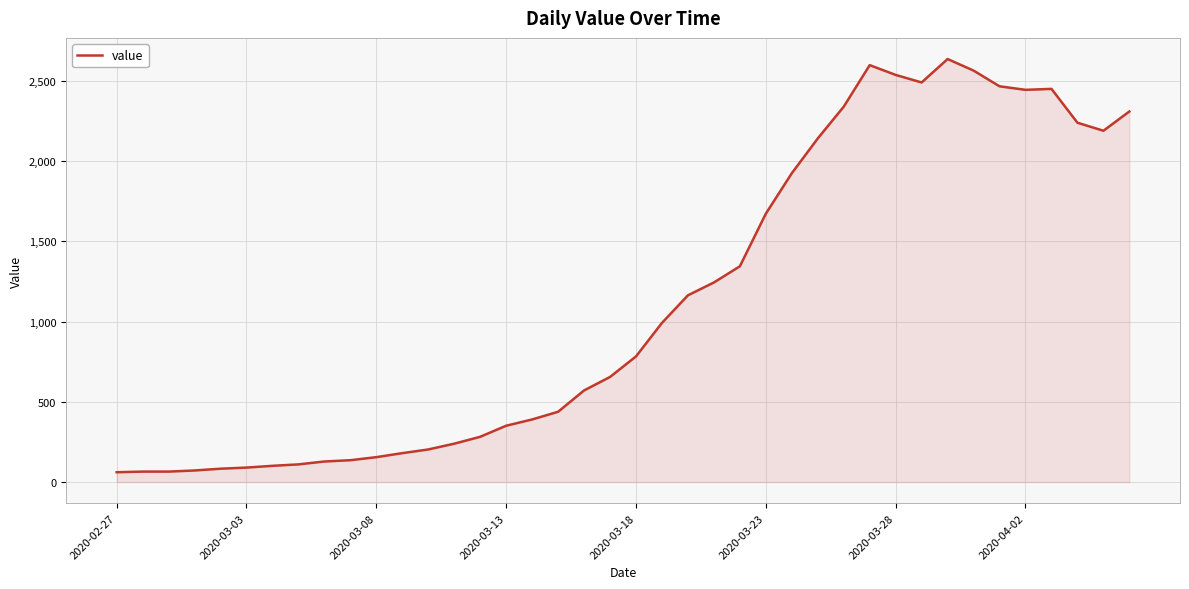

What is the difference between the maximum and minimum values?

2576